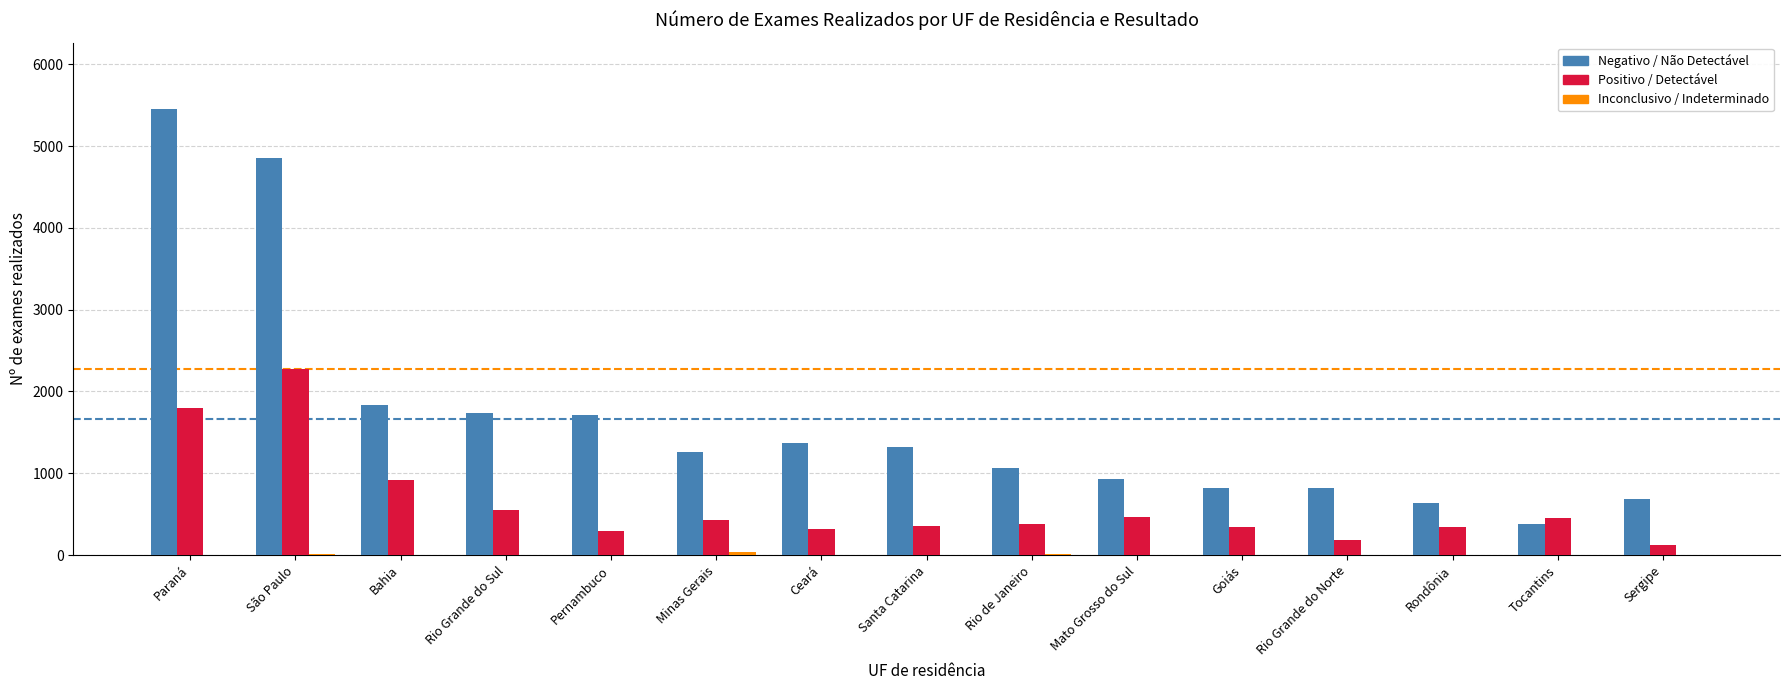

What is the sum of the Negativo / Não Detectável values at Paraná and Pernambuco?

7155